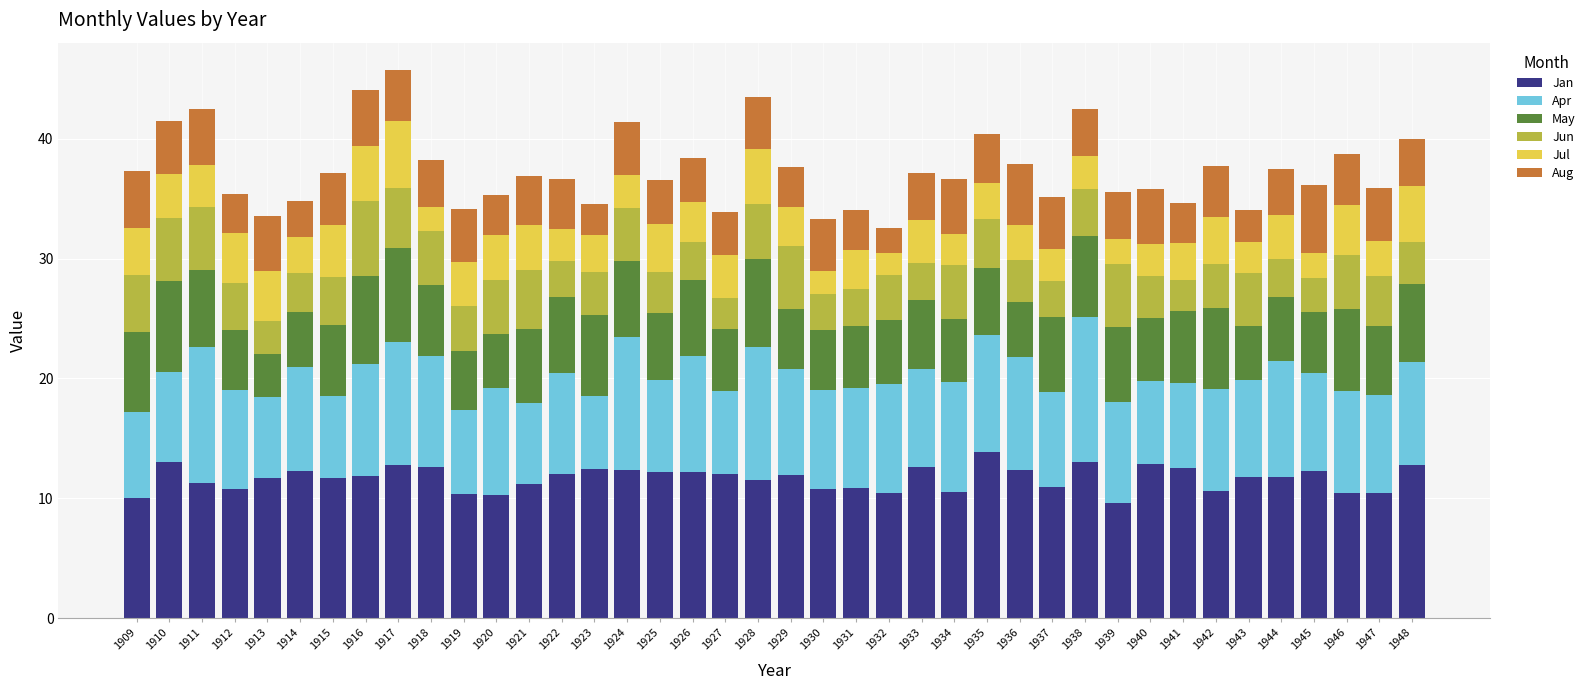

What is the total value across all series at 1926?

38.4